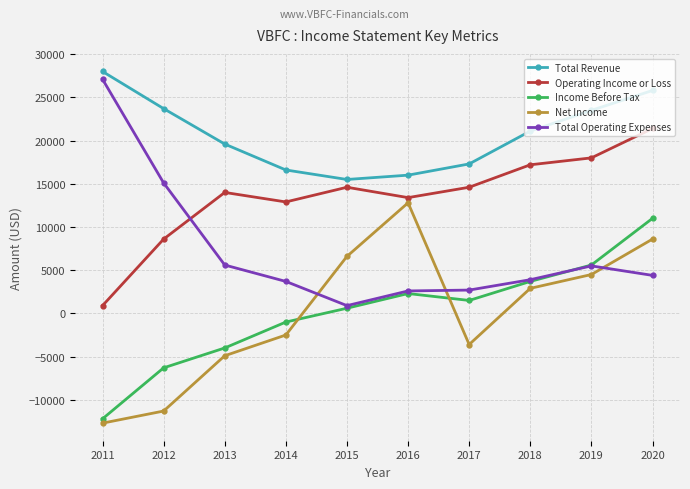

The value of Total Operating Expenses at 2012 is 15100. True or false?

True